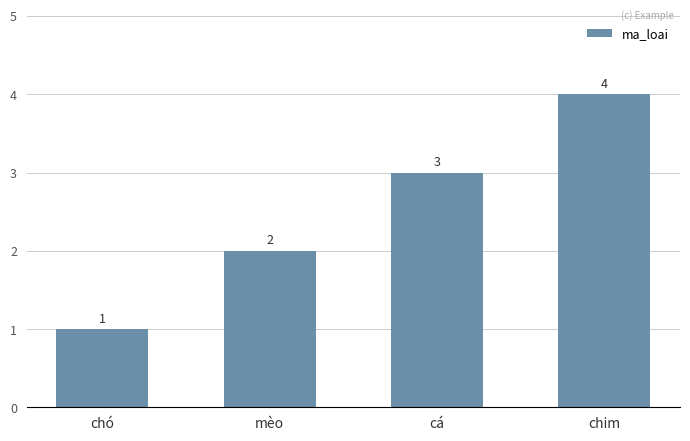

What is the greatest value displayed?

4